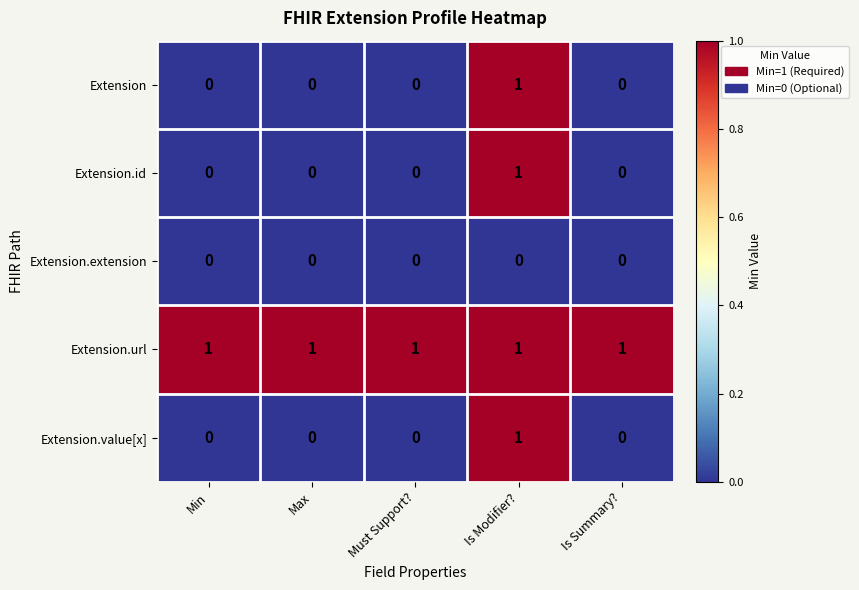

Count the Extension.id values in the range 0 to 1.

5